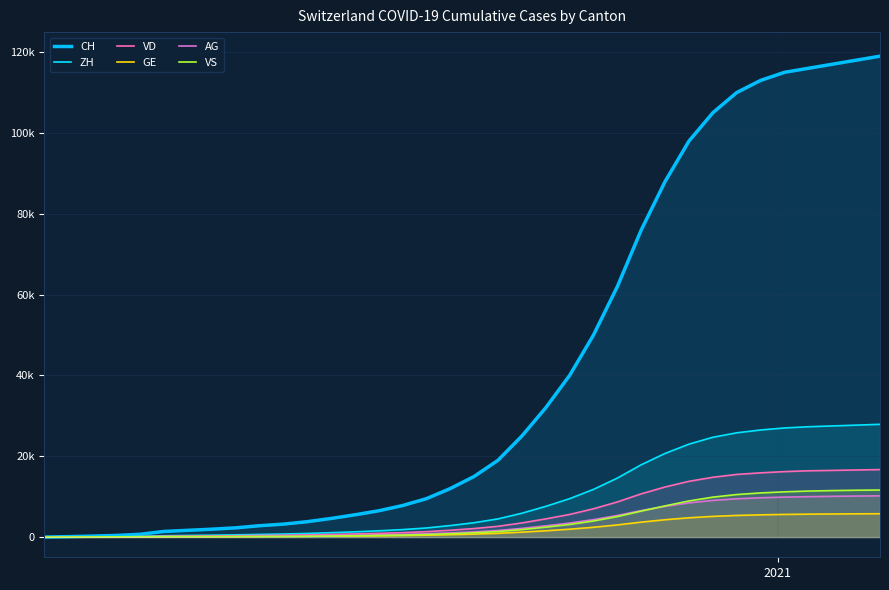

Does the chart have visible grid lines?

Yes